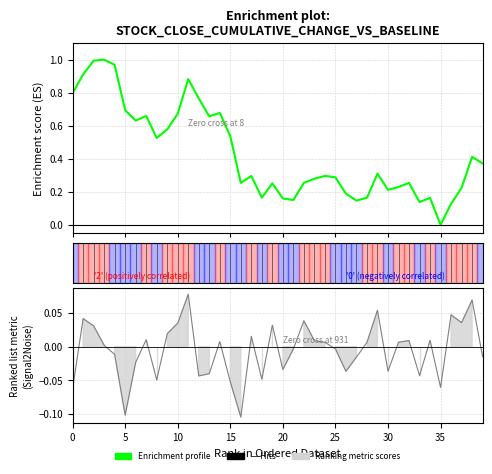

List the series in order of their peak value, highest first.

Enrichment profile, Ranking metric scores